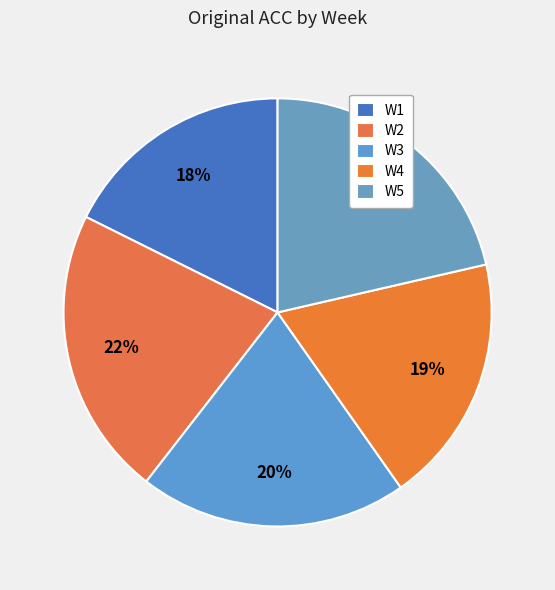

What portion of the pie excludes W5?

78.6%